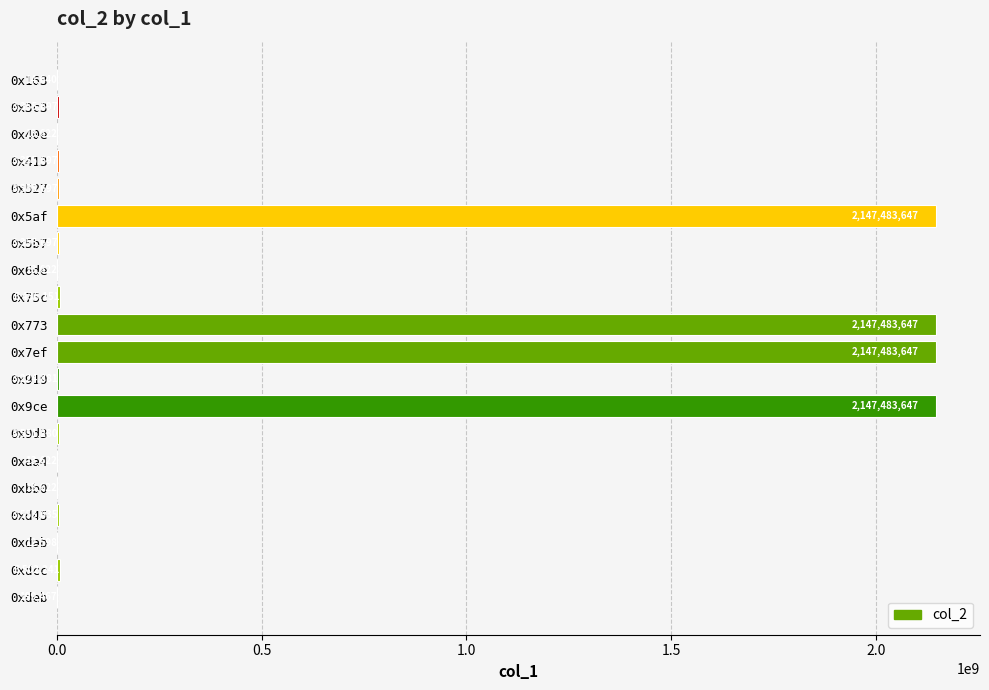

What is the greatest value displayed?

2147483647